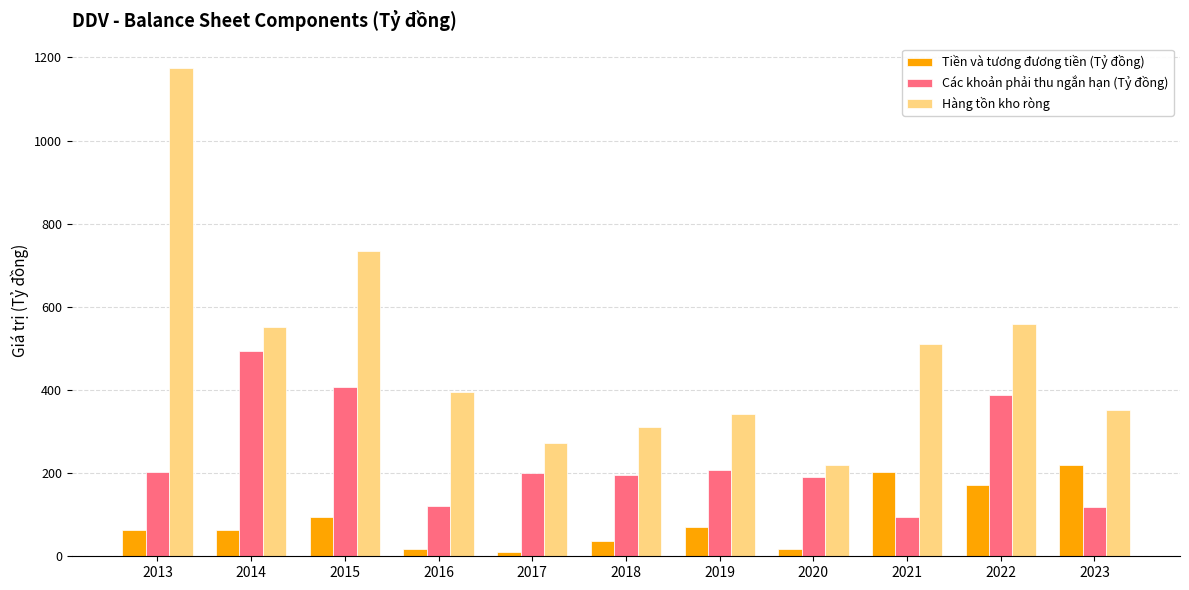

What is the value of the Hàng tồn kho ròng bar at the 2nd from the left?

552.6